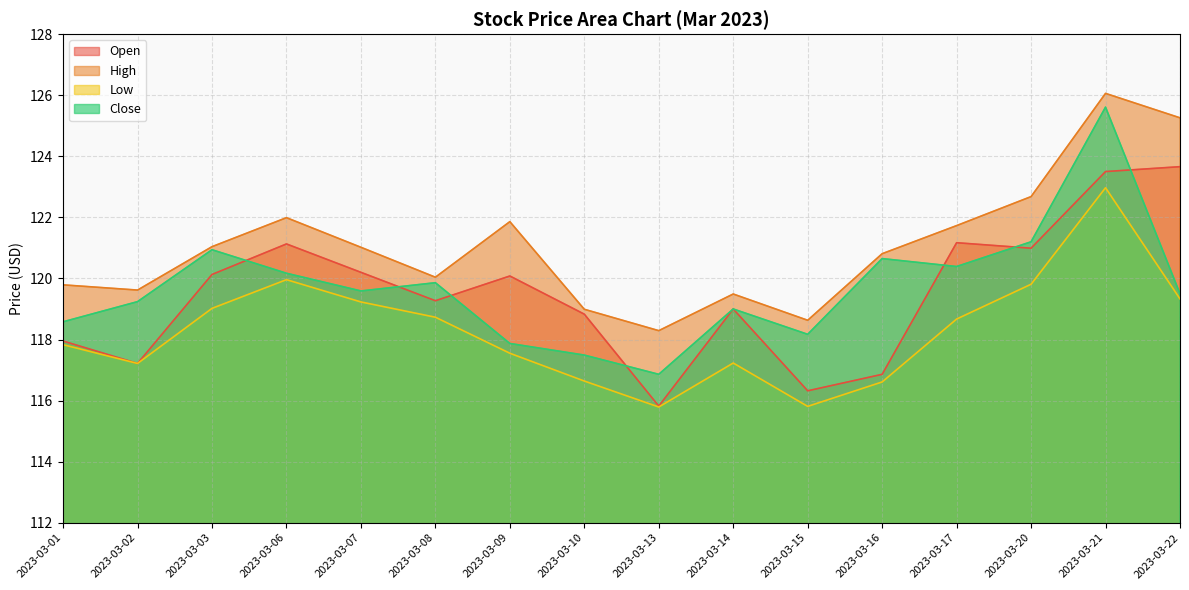

At which category is the sum across all series the highest?

2023-03-21